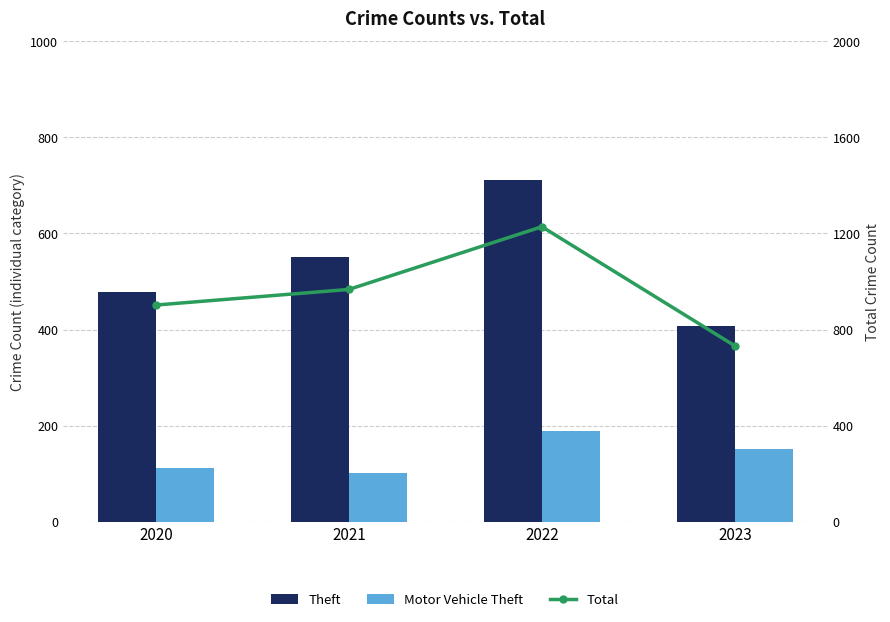

What is the minimum value shown in the chart?

101